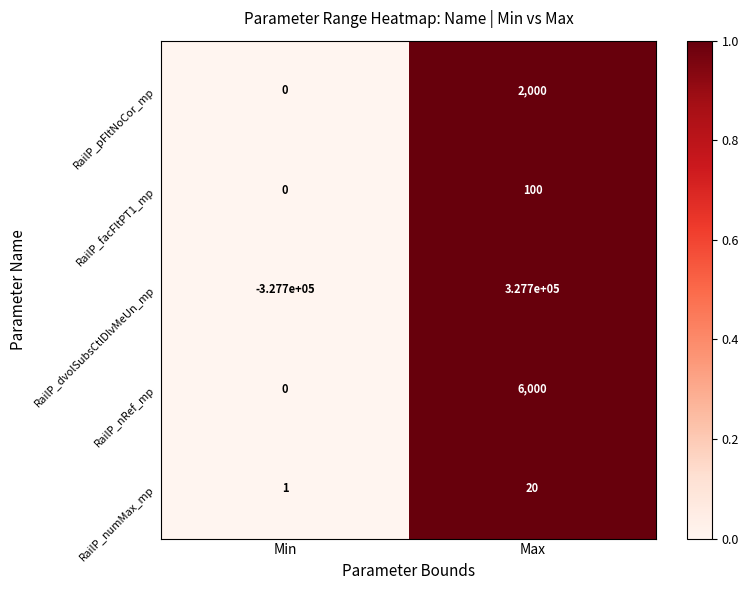

What is the average value of the RailP_facFltPT1_mp series?

50